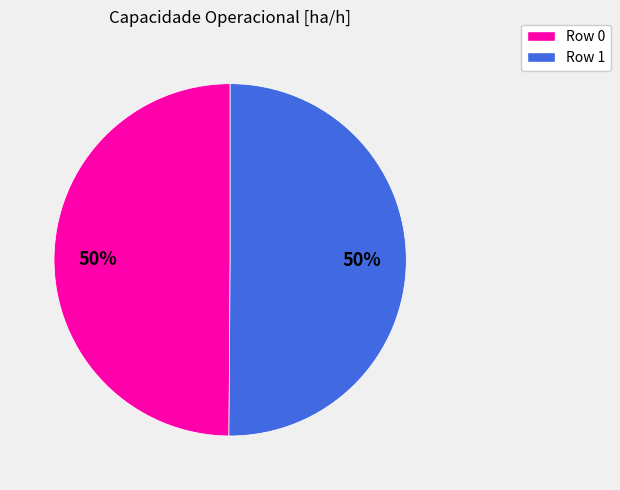

To the nearest percent, what portion does Row 0 represent?

50%